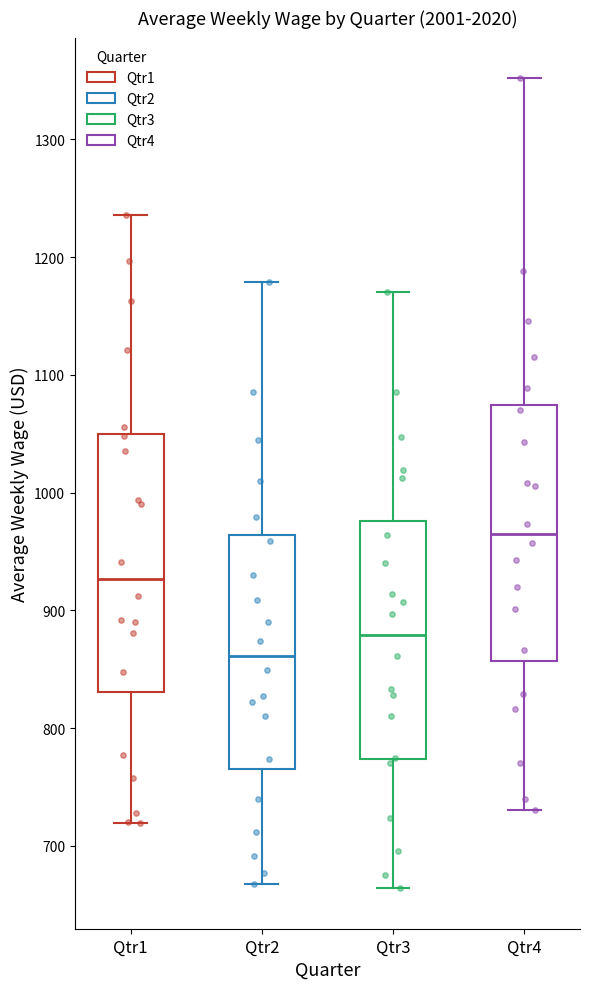

Where does the median line of the box for Qtr1 sit on the y-axis? The values are not printed on the chart, so give them approximately, as read against the axis.

930